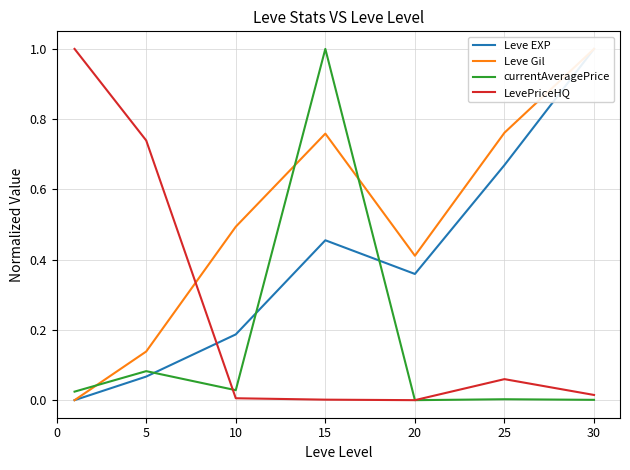

Is the value of LevePriceHQ at 25 greater than the value of currentAveragePrice at 15?

No